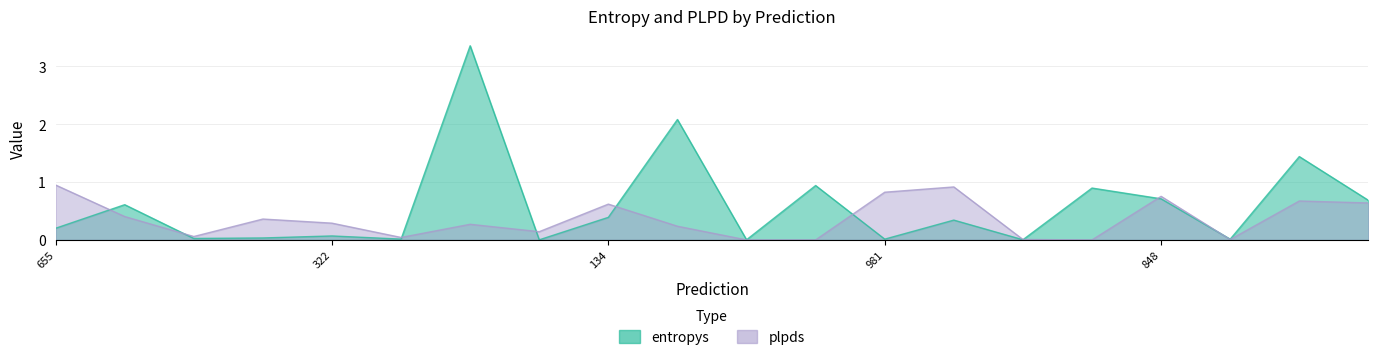

What is the label of the 10th point from the left?

464